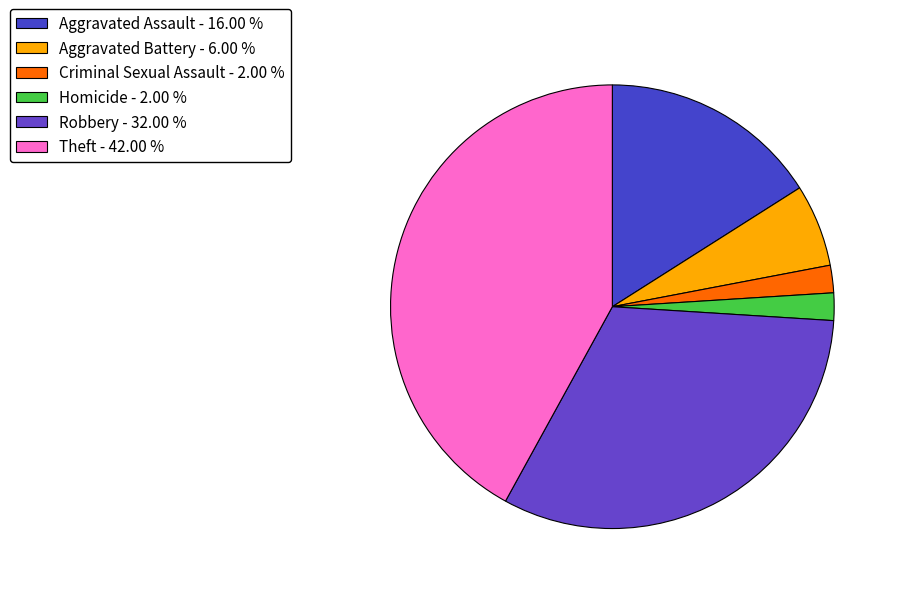

What is the total percentage of Theft and Aggravated Battery?

48.0%